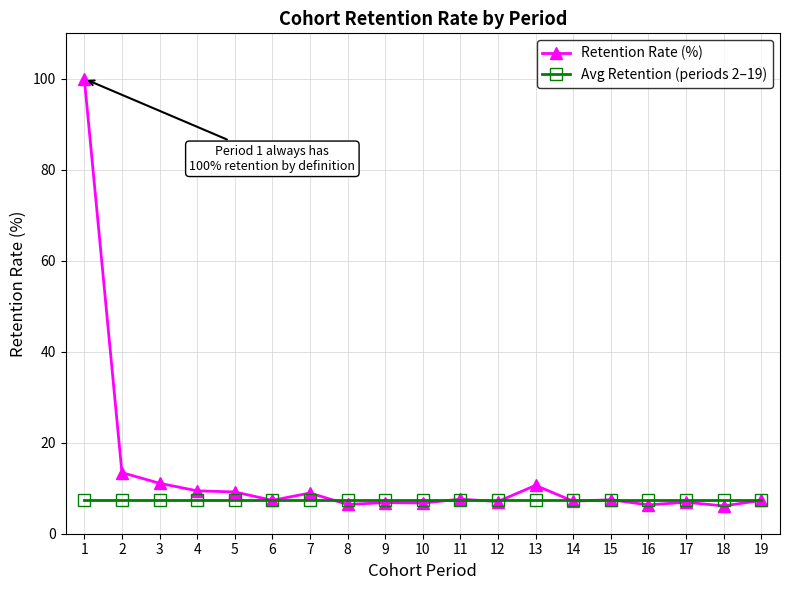

True or false: Retention Rate (%) has a value of 1.6 at 11.

False